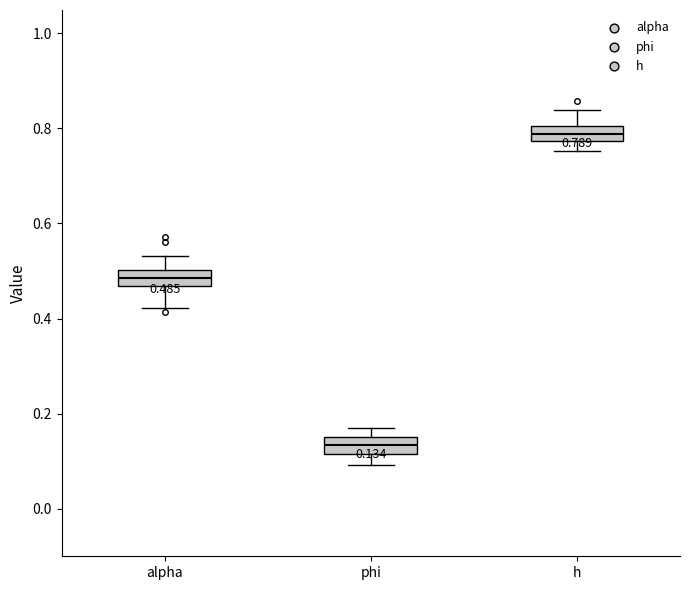

Which box has the lowest median line?

phi